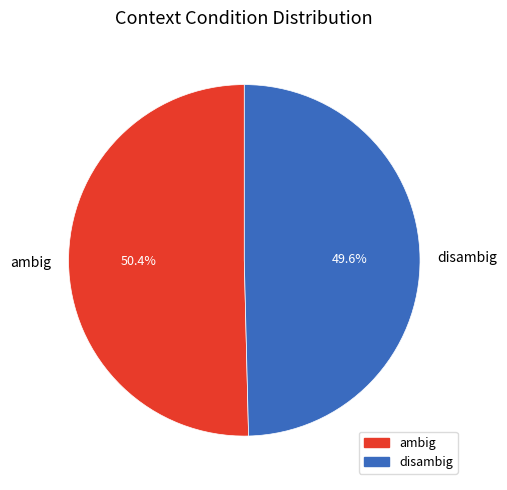

Does ambig account for over 50% of the chart?

Yes